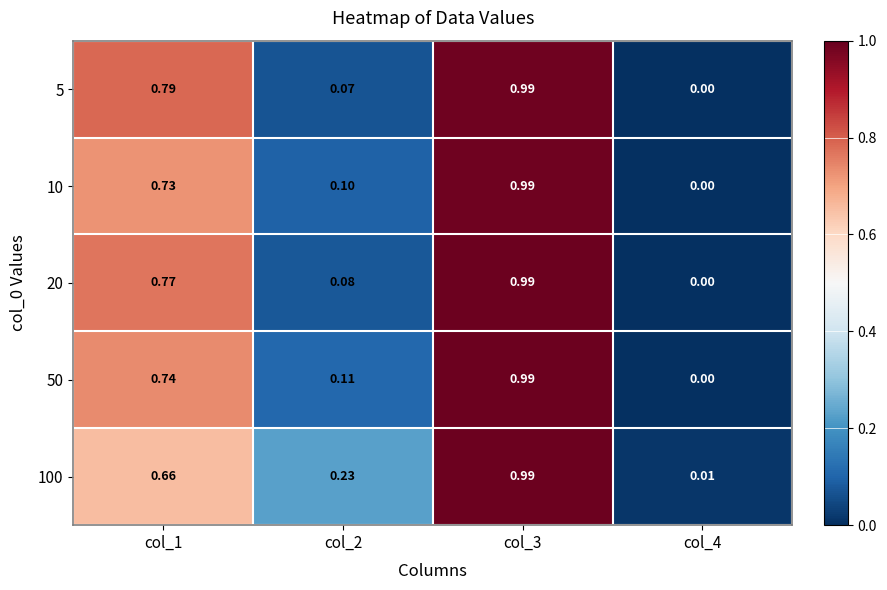

Is the value of 20 at col_2 greater than the value of 50 at col_4?

Yes